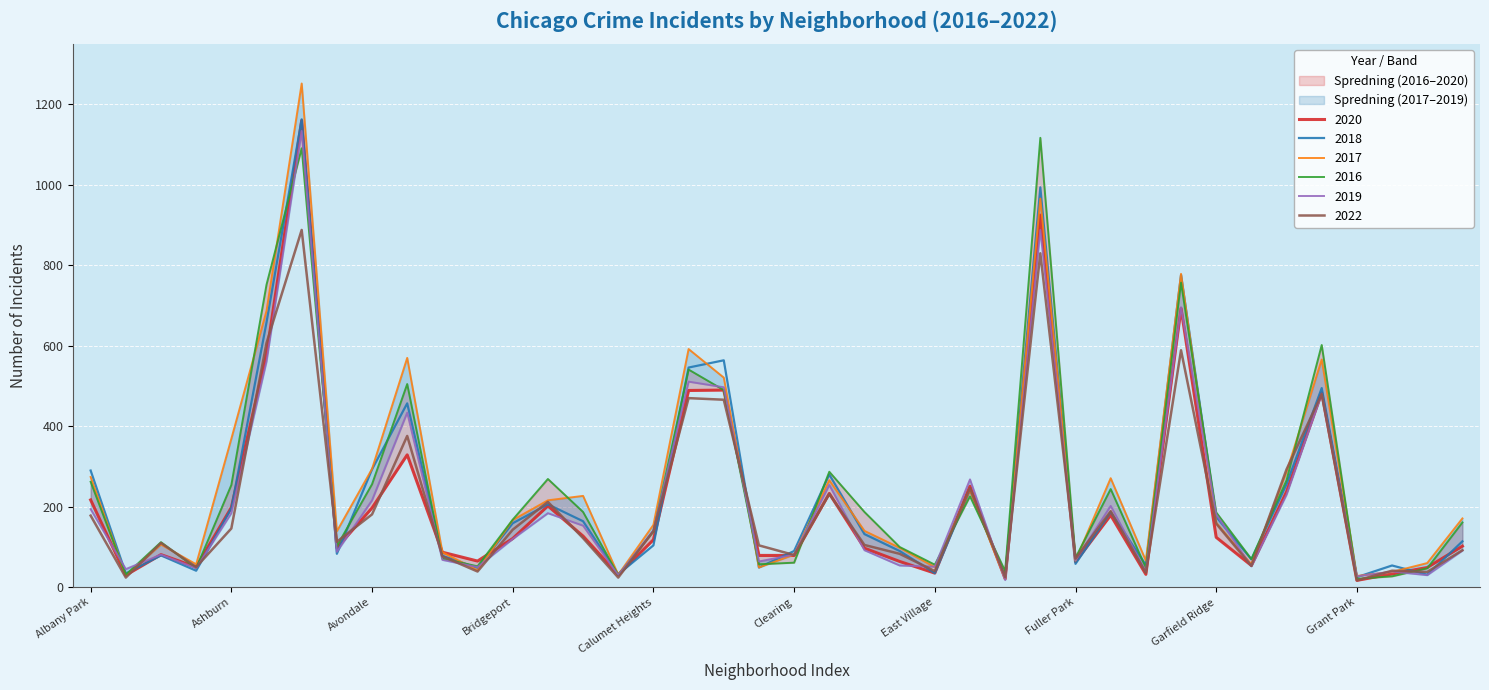

Reading left to right, what are all the values shown in this chart?

2020: 217	30	81	50	198	579	1160	98	197	329	87	65	121	202	127	31	118	489	490	79	79	233	97	64	35	251	21	925	63	179	32	693	124	54	237	483	17	33	49	102
2018: 290	34	79	41	196	658	1163	83	293	457	78	48	159	206	164	32	104	546	564	49	90	280	132	90	35	241	25	994	58	187	55	776	175	69	256	495	25	54	31	114
2017: 274	29	106	57	369	687	1252	139	294	570	87	42	167	216	227	31	155	592	521	49	81	266	140	98	50	241	20	966	66	271	66	779	160	57	286	566	28	38	60	171
2016: 262	31	112	47	254	752	1091	102	256	505	71	52	168	269	187	30	138	541	490	57	61	287	187	100	56	226	40	1117	73	244	48	757	186	70	266	602	21	27	47	161
2019: 194	45	81	47	184	561	1134	88	216	434	68	50	120	184	153	30	141	511	497	64	81	254	92	54	51	268	18	888	67	202	39	696	181	52	230	481	27	39	30	91
2022: 178	24	110	50	146	607	888	113	181	376	77	39	143	212	122	24	140	470	466	104	80	232	105	83	40	246	25	830	71	189	36	589	158	53	293	480	17	41	38	92